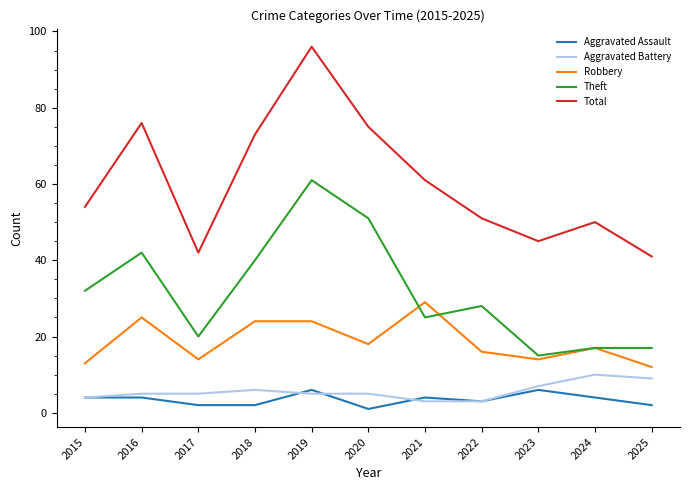

What is the sum of all Total values?

664